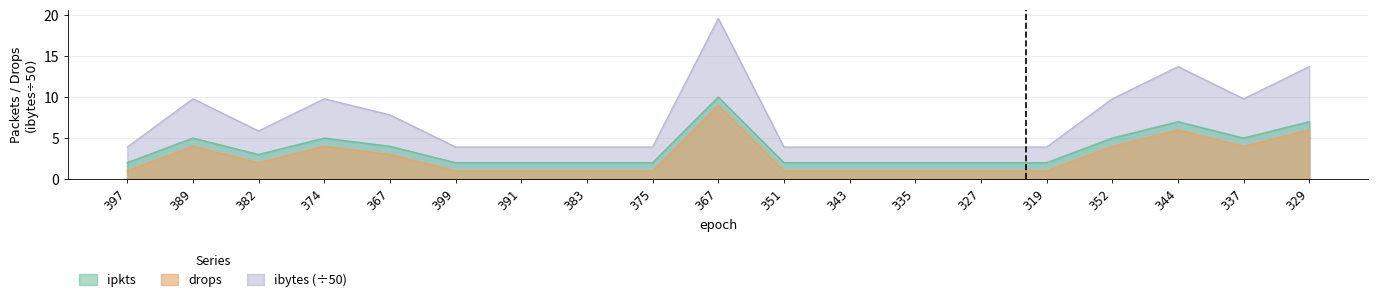

What is the average value of the drops series?

3.7